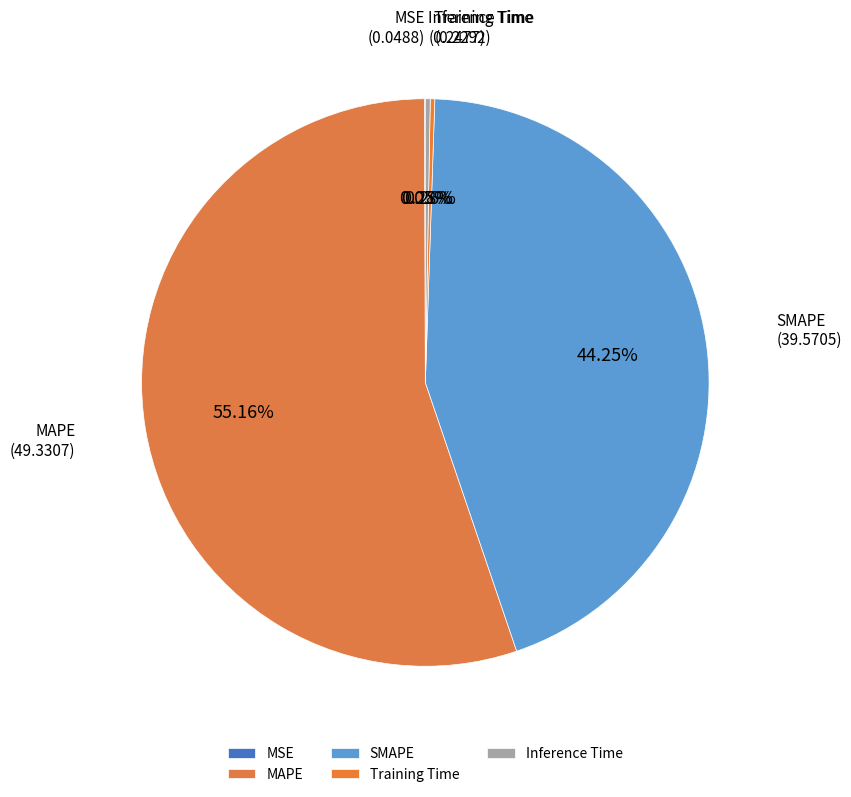

Between SMAPE and MAPE, which is larger?

MAPE